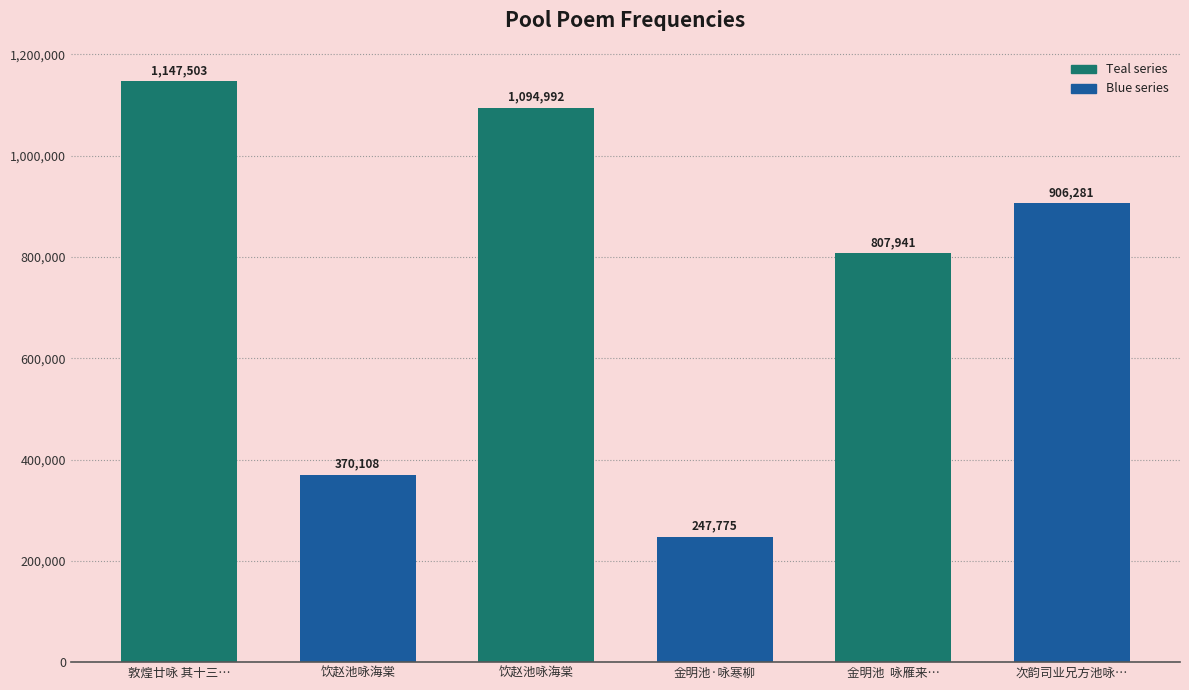

Which category has the highest value across all series?

敦煌廿咏 其十三…